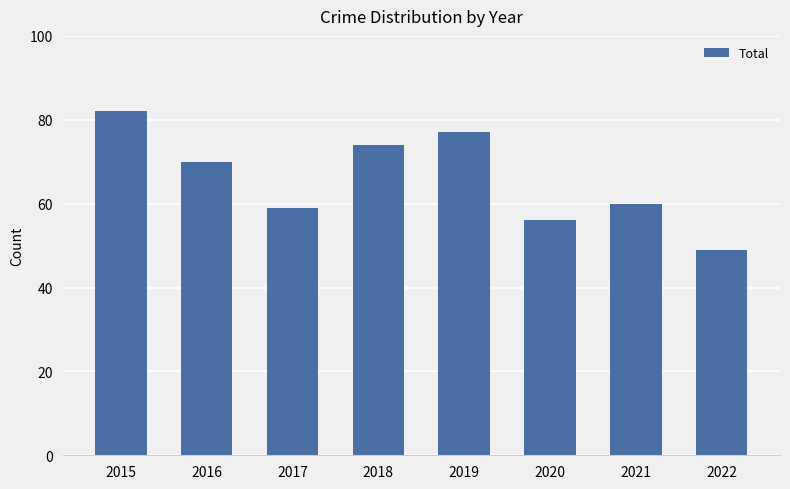

Rank the categories by value from highest to lowest.

2015, 2019, 2018, 2016, 2021, 2017, 2020, 2022